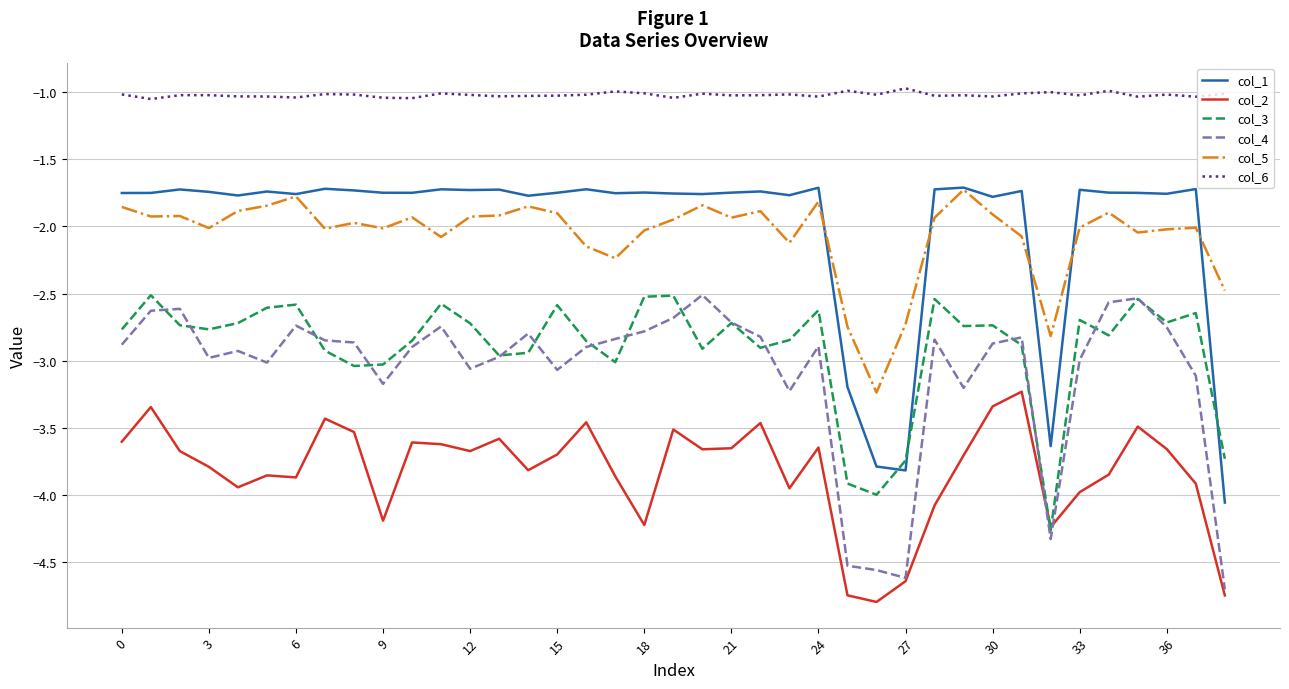

What is the lowest value of the col_2 series?

-4.8